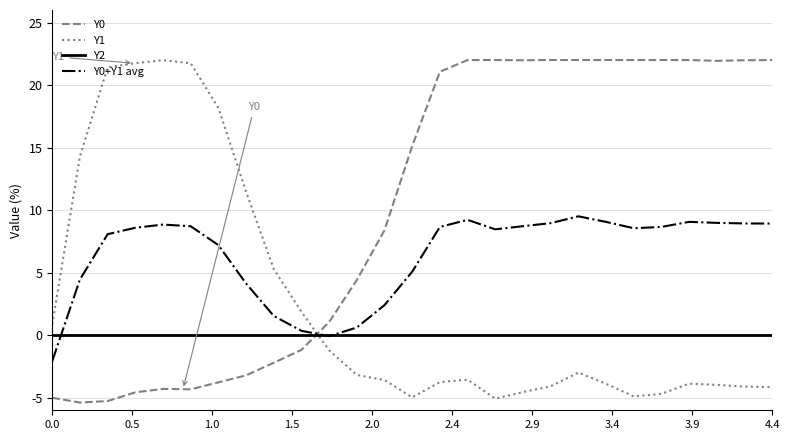

Which series has the largest total across all categories?

Y0